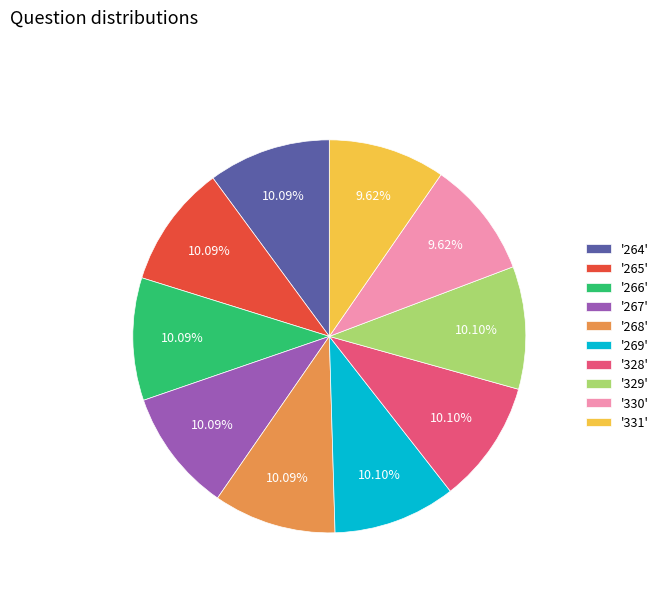

What is the ratio of the value at '331' to the value at '264'?

1.0